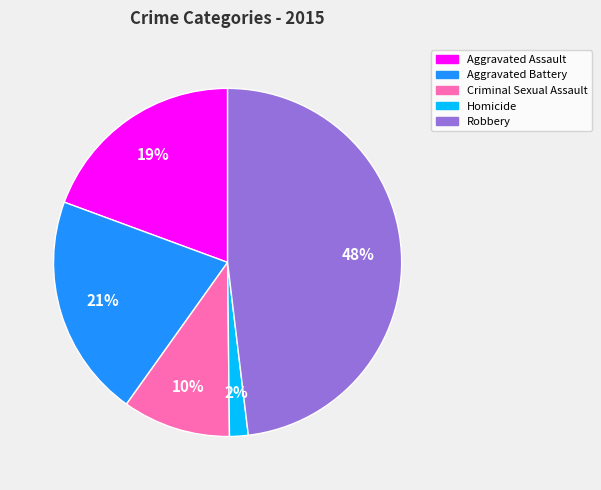

How many slices are in this pie chart?

5